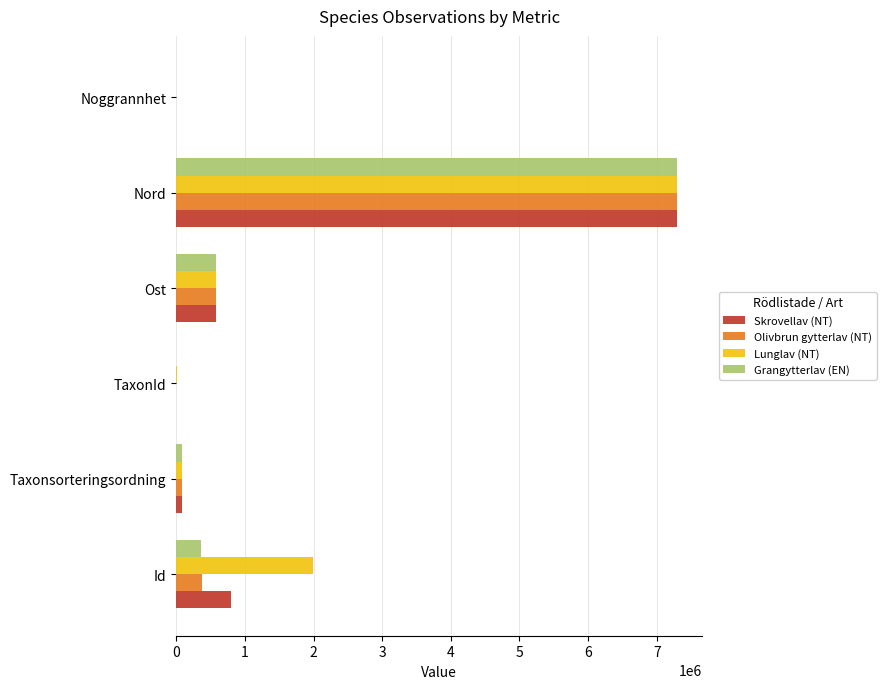

What is the sum of all Grangytterlav (EN) values?

8323412